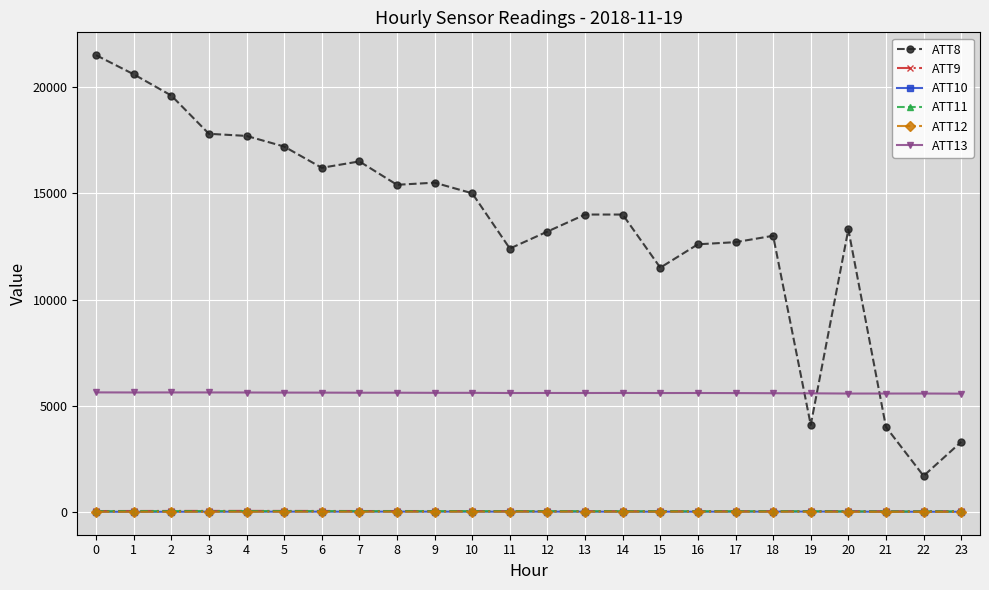

Which series has the largest range (max minus min)?

ATT8